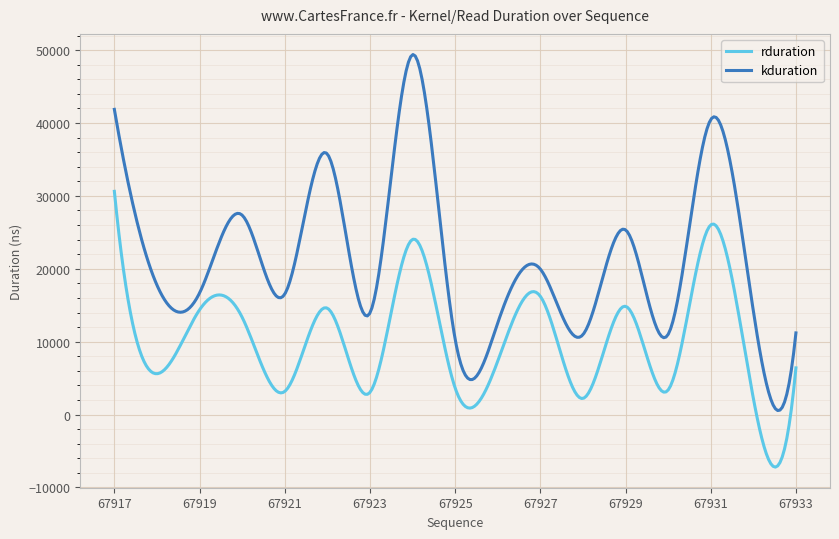

List the series in order of their peak value, lowest first.

rduration, kduration